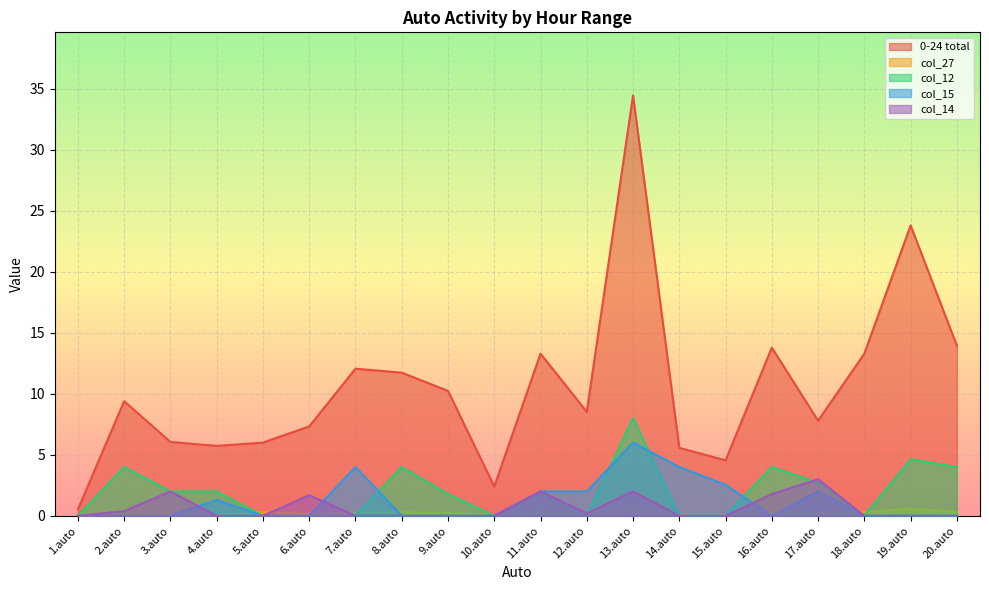

At which category is the sum across all series the highest?

13.auto